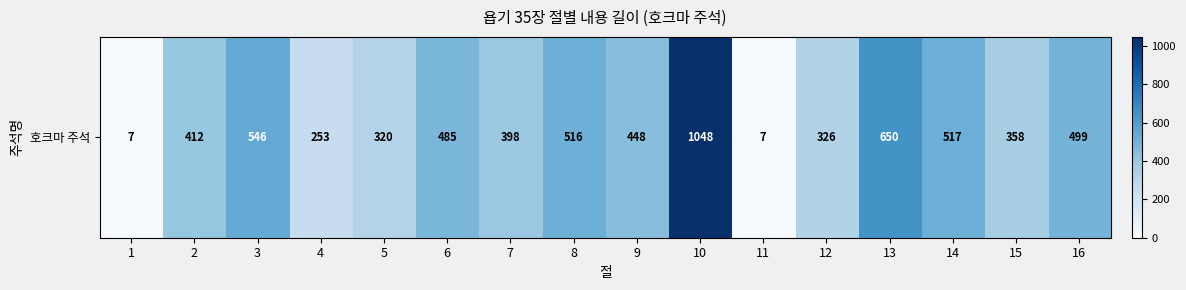

How many categories are shown in the chart?

16